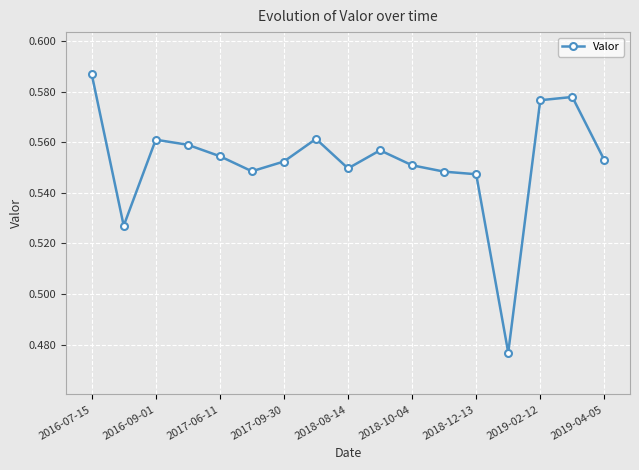

Does the chart have visible grid lines?

Yes